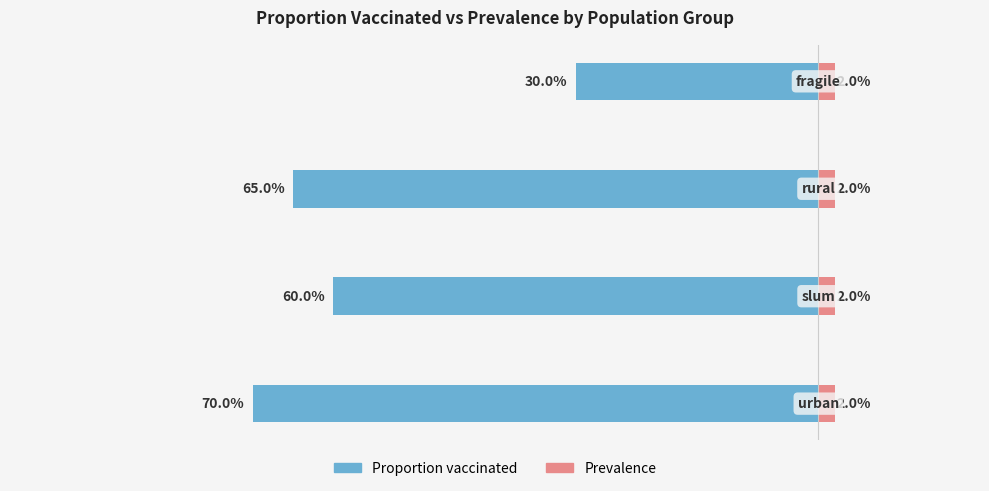

What is the minimum value shown in the chart?

-0.7